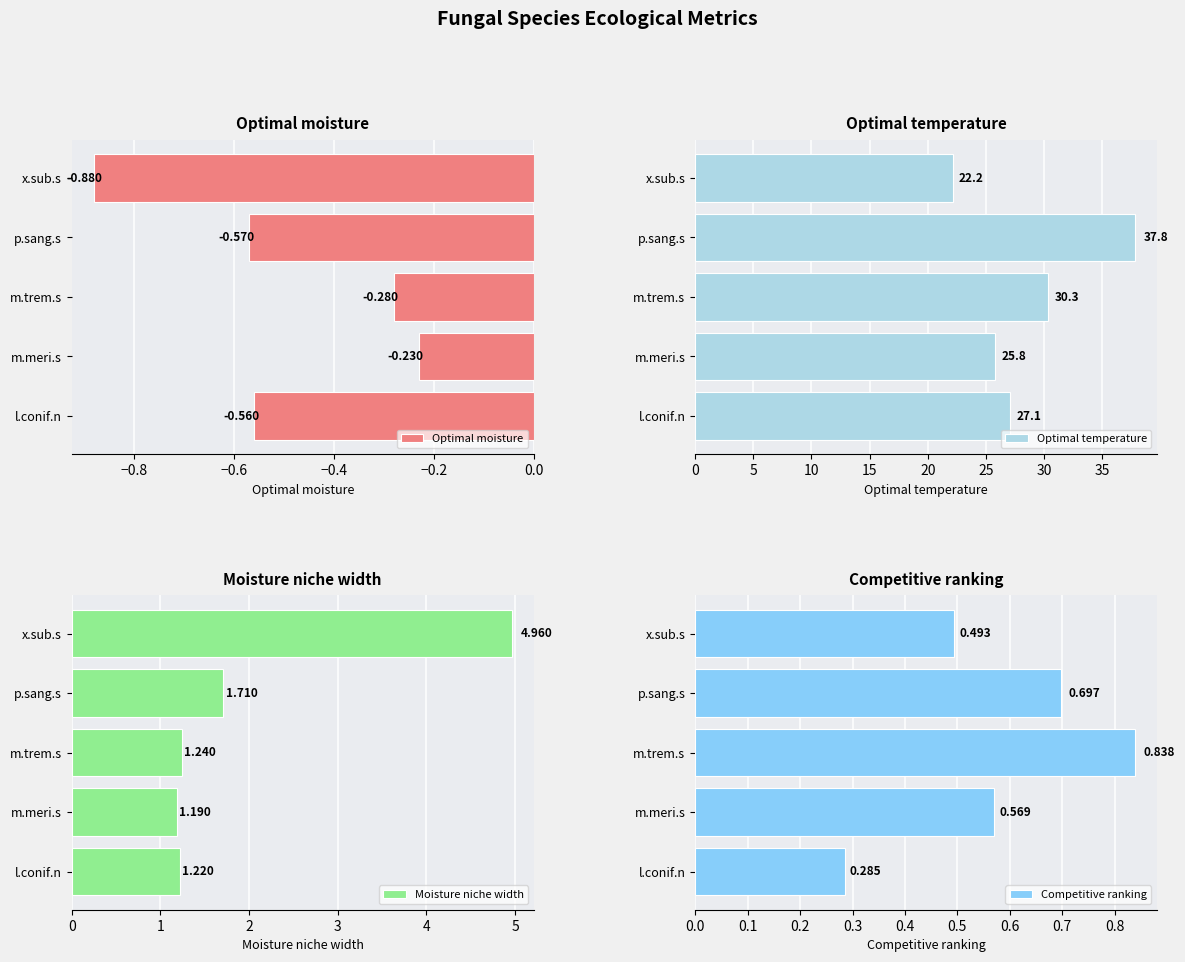

Rank the categories by Moisture niche width value from highest to lowest.

x.sub.s, p.sang.s, m.trem.s, l.conif.n, m.meri.s